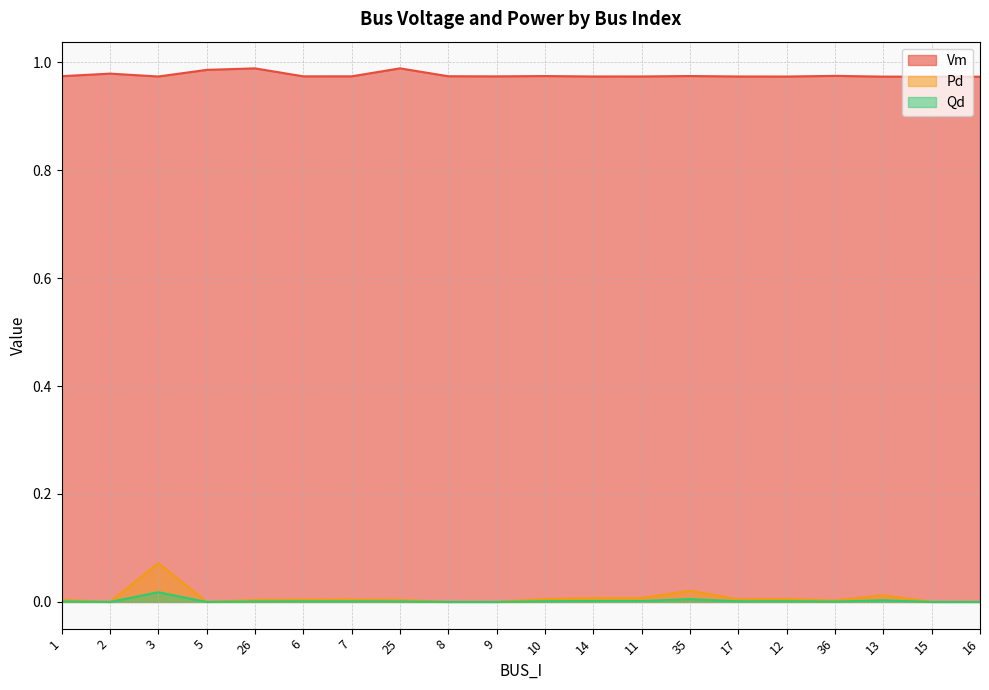

The Vm series shows 0.6 at 14. True or false?

False